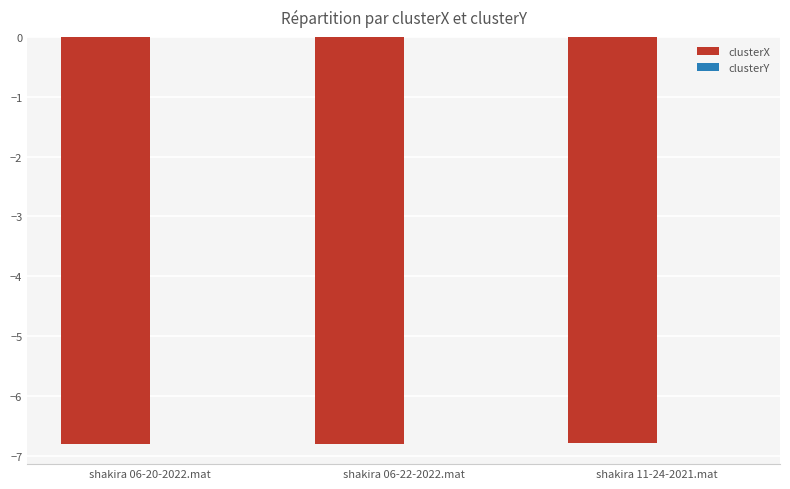

True or false: clusterX has a value of -10.2 at shakira 06-22-2022.mat.

False